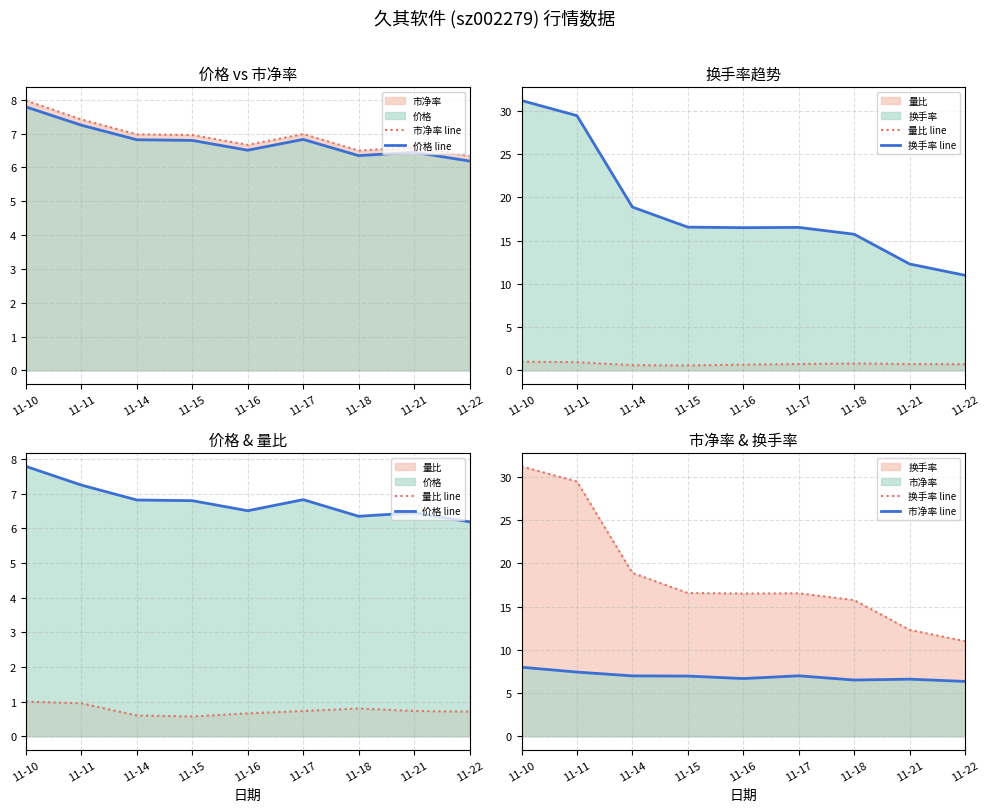

Reading left to right, extract all data points from this chart.

市净率 line: 11-10=8.0	11-11=7.4	11-14=7.0	11-15=7.0	11-16=6.7	11-17=7.0	11-18=6.5	11-21=6.6	11-22=6.3
价格 line: 11-10=7.8	11-11=7.2	11-14=6.8	11-15=6.8	11-16=6.5	11-17=6.8	11-18=6.3	11-21=6.5	11-22=6.2
量比 line: 11-10=1.0	11-11=0.9	11-14=0.6	11-15=0.6	11-16=0.7	11-17=0.7	11-18=0.8	11-21=0.7	11-22=0.7
换手率 line: 11-10=31.2	11-11=29.4	11-14=18.9	11-15=16.6	11-16=16.5	11-17=16.5	11-18=15.7	11-21=12.3	11-22=11.0